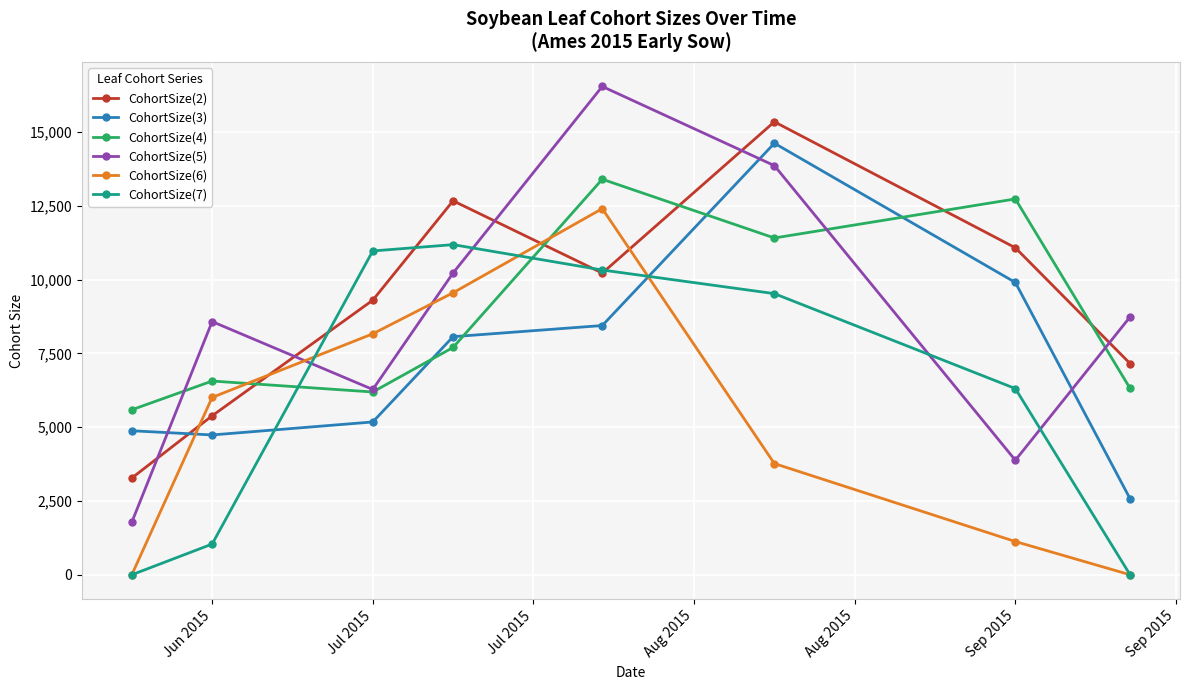

What is the value of the CohortSize(6) point at the 2nd from the left?

6007.3